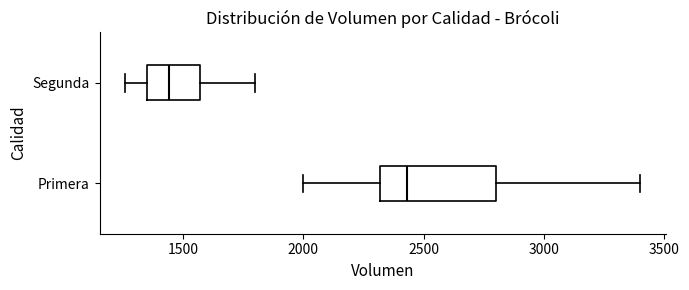

Reading bottom to top, transcribe this box plot: for each box, give where its median line is, the range the box spans, and where its two whiskers end, as read against the x-axis. The values are not printed on the chart, so give them approximately, as read against the axis.

Primera: median 2450, box 2300 to 2800, whiskers 2000 to 3400
Segunda: median 1450, box 1350 to 1550, whiskers 1250 to 1800